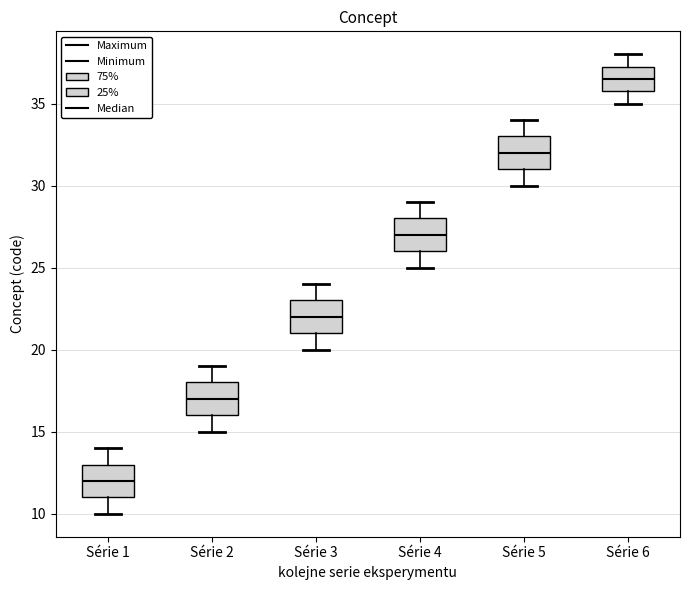

Where is the upper edge of the box for Série 1 on the y-axis? The values are not printed on the chart, so give them approximately, as read against the axis.

13.0